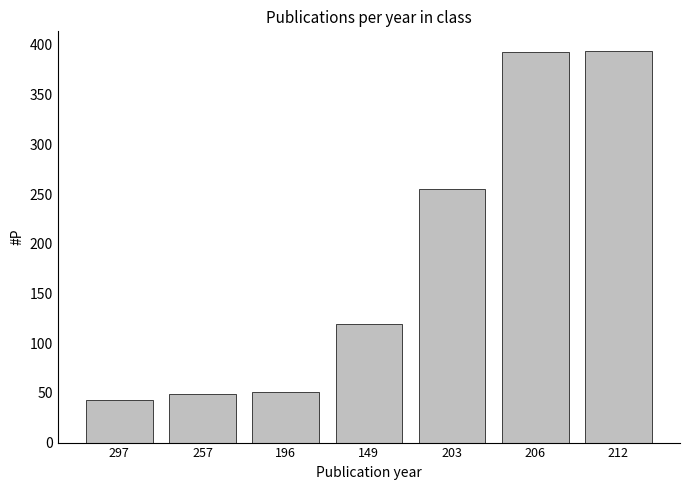

The chart shows a value of 187 at 149. True or false?

False